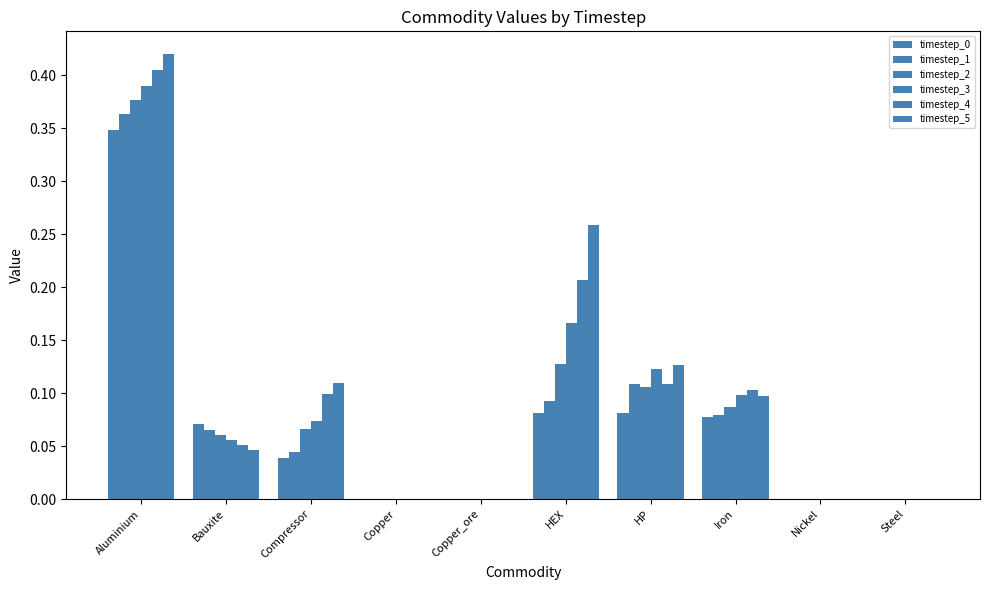

How many groups of bars are there?

10